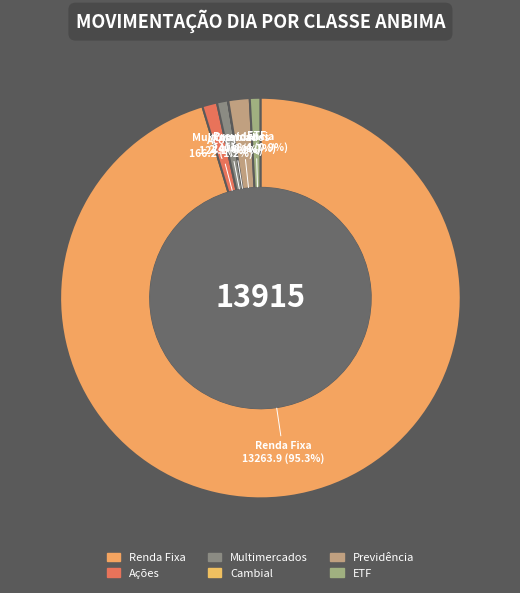

Rank the categories by value from highest to lowest.

Renda Fixa, Previdência, Ações, Multimercados, ETF, Cambial